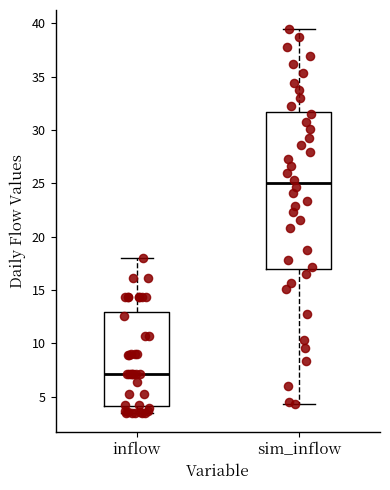

Which box is the tallest, from its lower edge to its upper edge?

sim_inflow